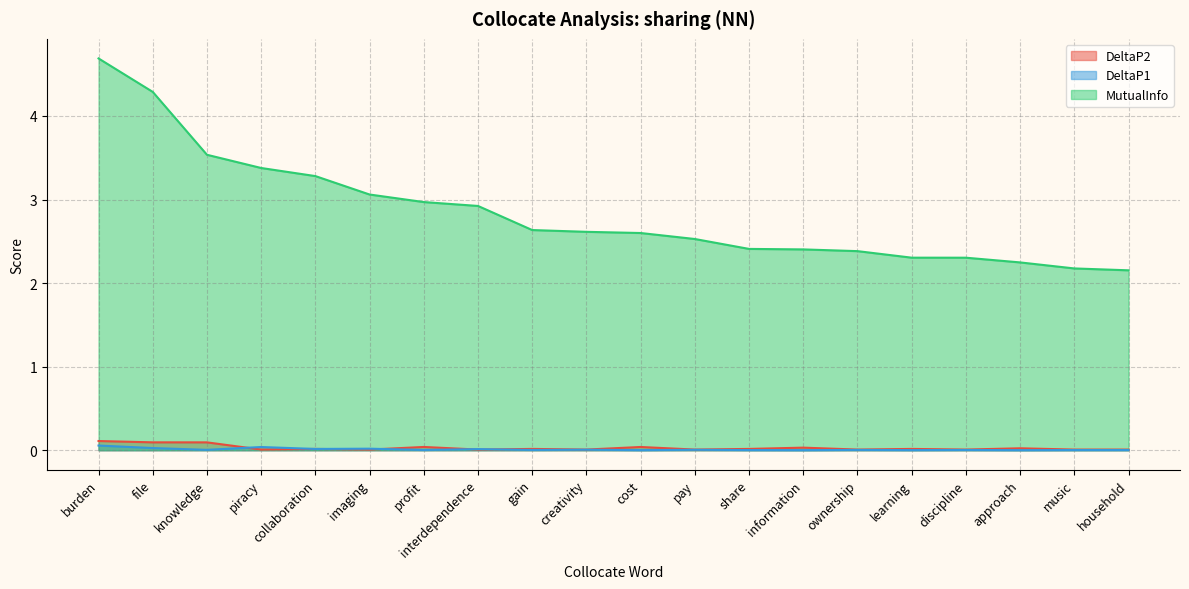

Is it true that DeltaP1 equals 0.0 at gain?

True